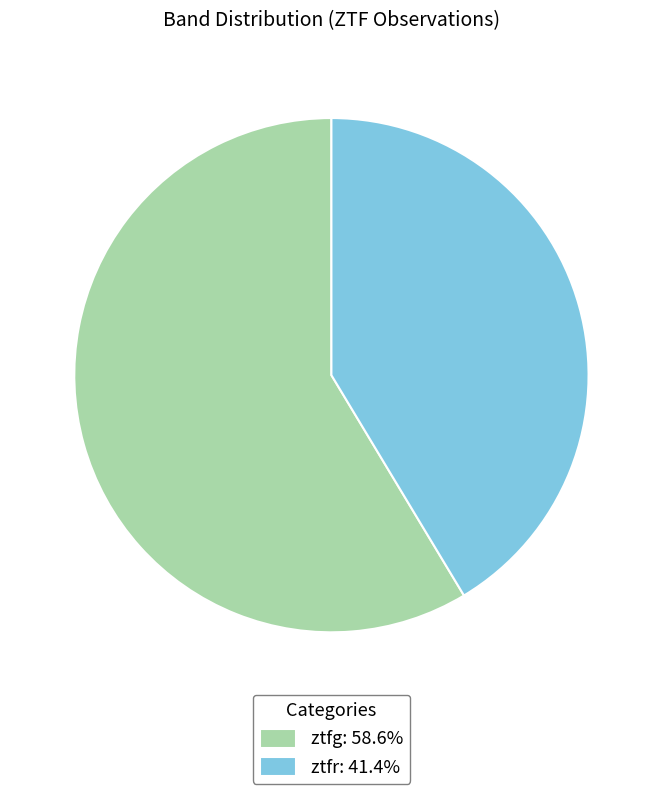

Rank the categories by value from highest to lowest.

ztfg, ztfr